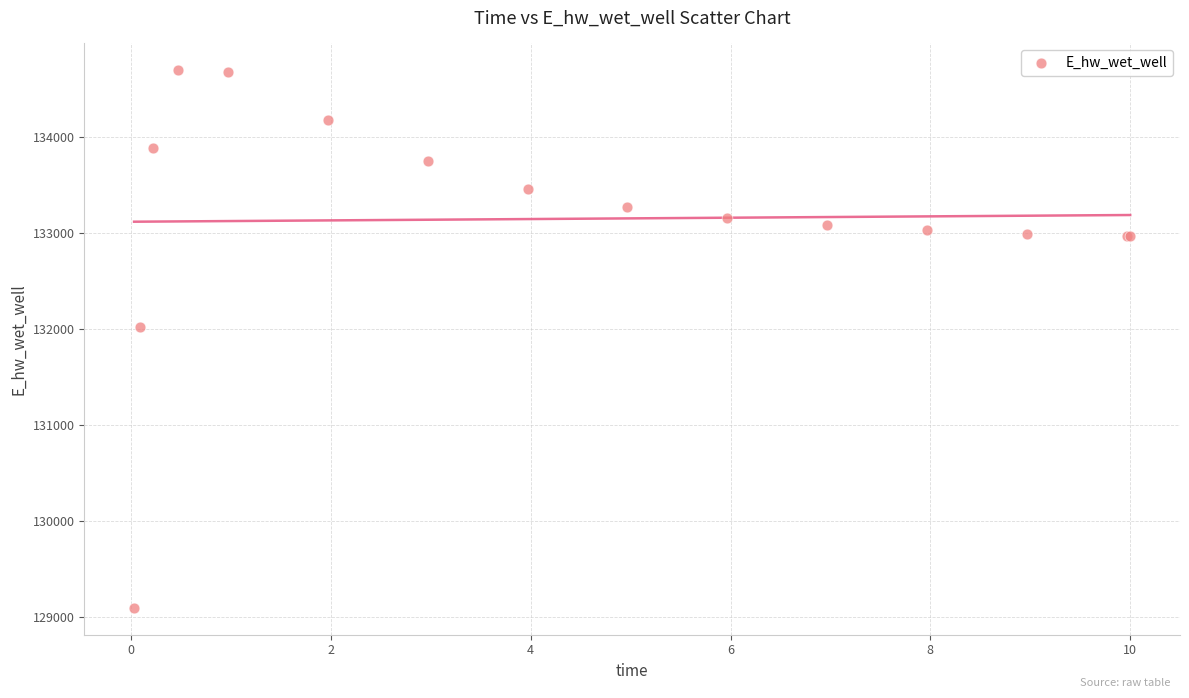

What Y value in the scatter plot is closest to 131891?

132013.4